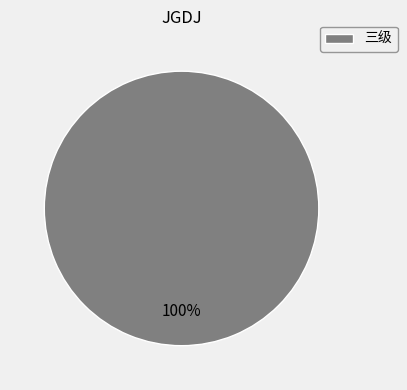

Does 三级 represent more than half of the total?

Yes